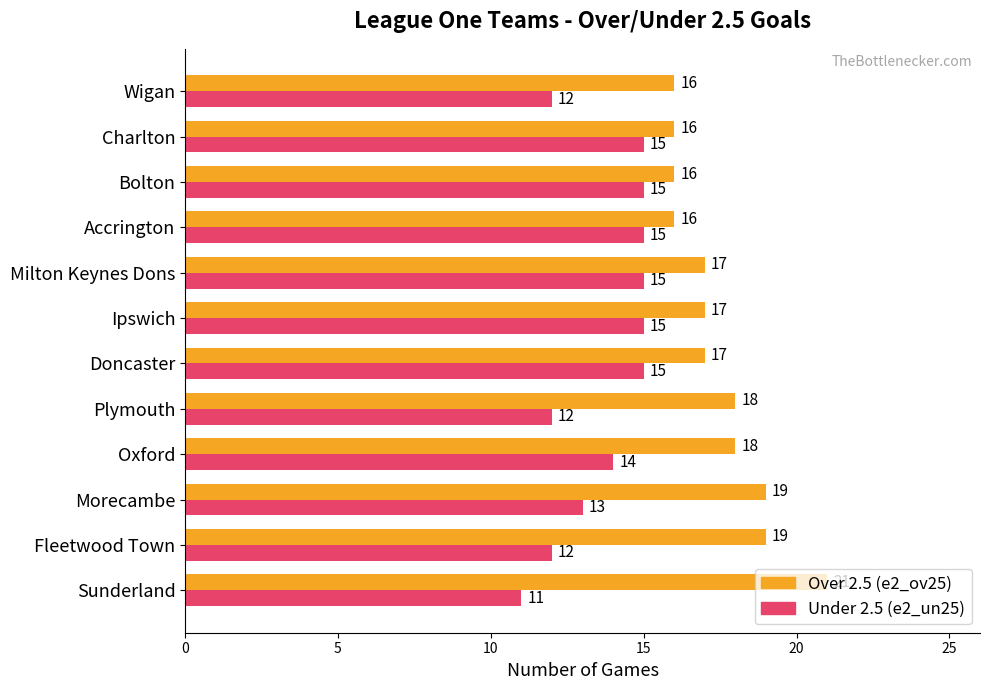

What is the difference between the highest and lowest values at Morecambe?

6